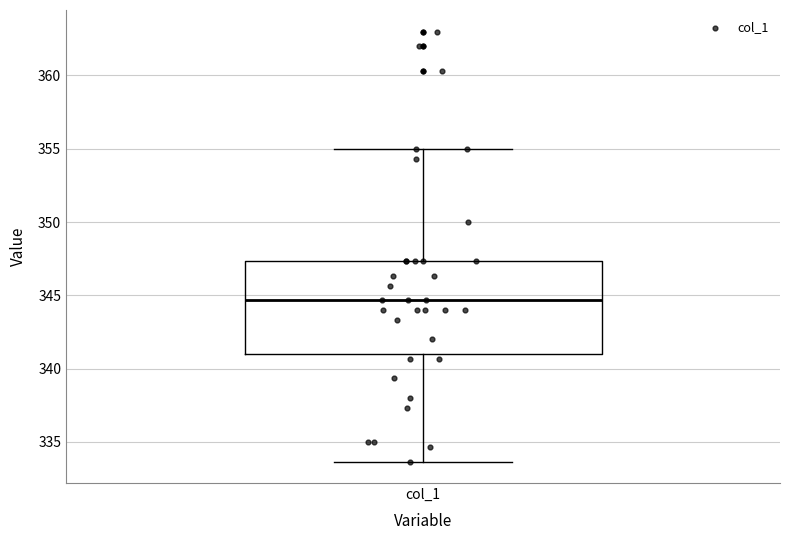

Read this box plot against the y-axis: the position of the median line, the range covered by the box, and the ends of both whiskers. The values are not printed on the chart, so give them approximately, as read against the axis.

median 344.5, box 341.0 to 347.5, whiskers 333.5 to 355.0